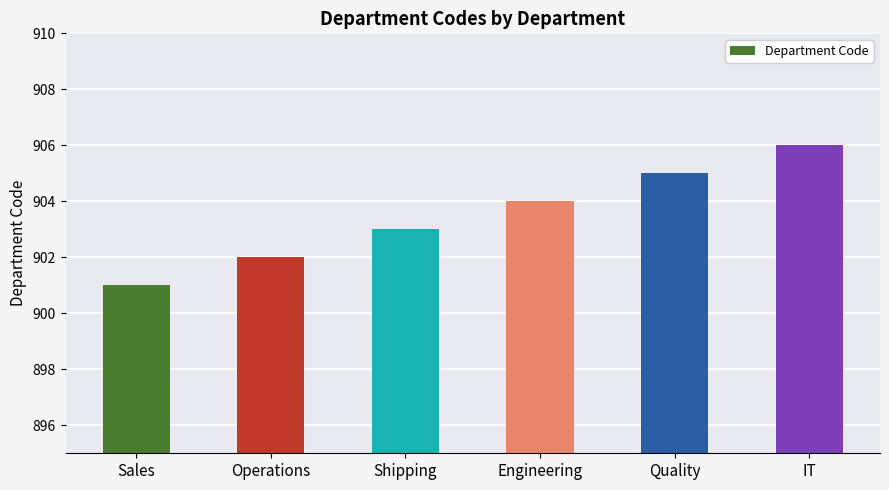

Which has a higher value, IT or Shipping?

IT